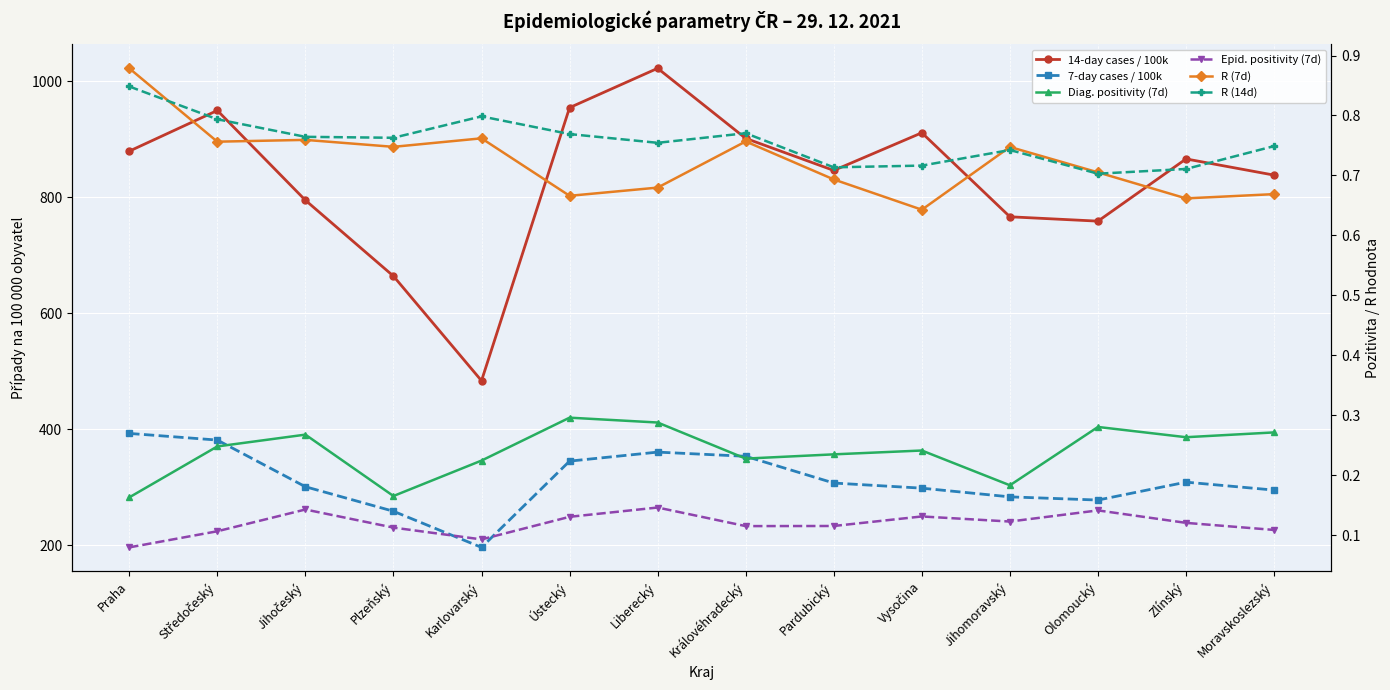

How many lines are shown in the chart?

6